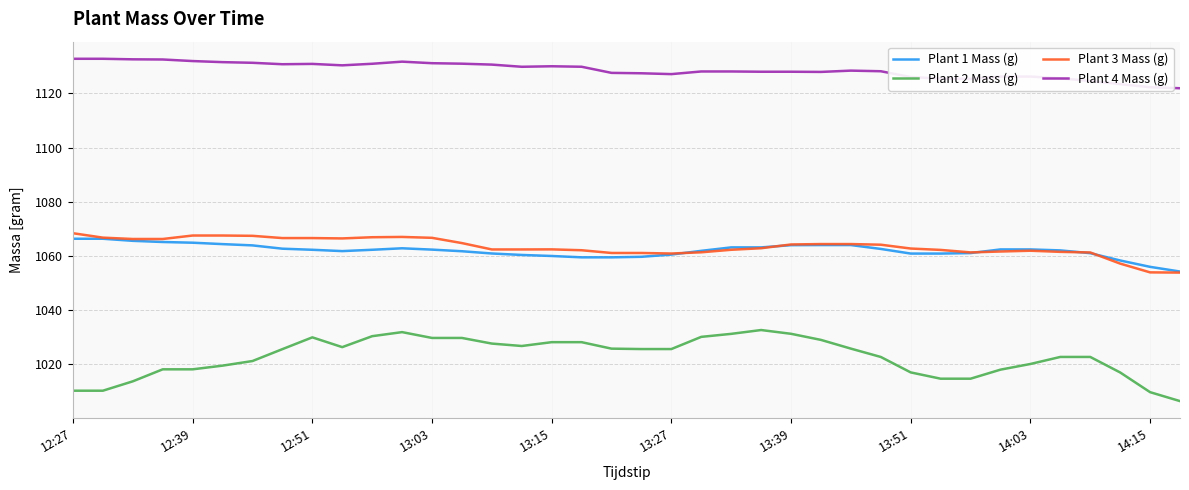

How many series are shown in this chart?

4